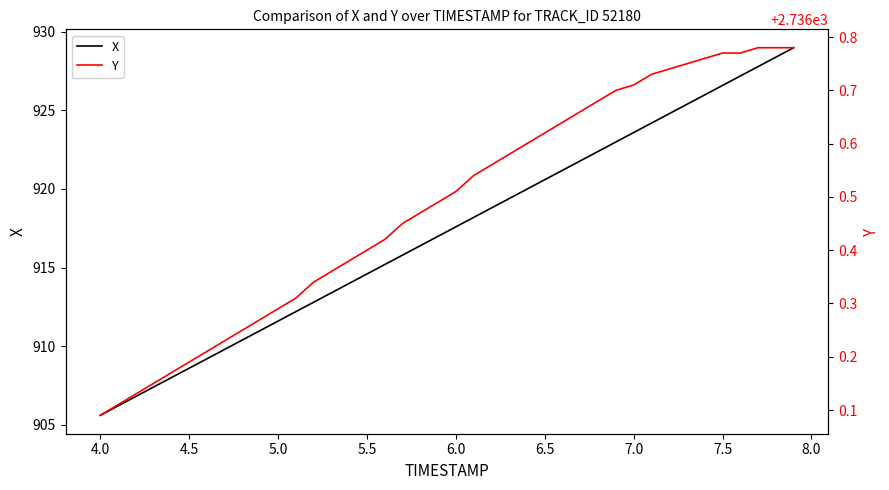

The value of X at 6.0 is 917.6. True or false?

True